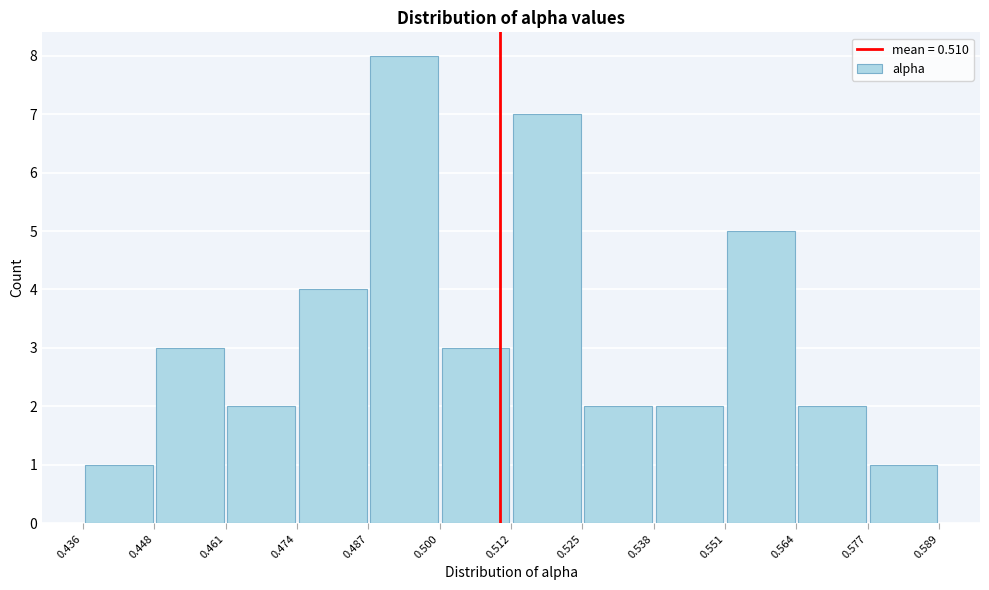

Reading left to right, transcribe this chart: for each bar, give the range it covers on the x-axis and its height. The values are not printed on the chart, so give them approximately, as read against the axis.

0.436 to 0.448: 1
0.448 to 0.461: 3
0.461 to 0.474: 2
0.474 to 0.487: 4
0.487 to 0.500: 8
0.500 to 0.512: 3
0.512 to 0.525: 7
0.525 to 0.538: 2
0.538 to 0.551: 2
0.551 to 0.564: 5
0.564 to 0.577: 2
0.577 to 0.589: 1